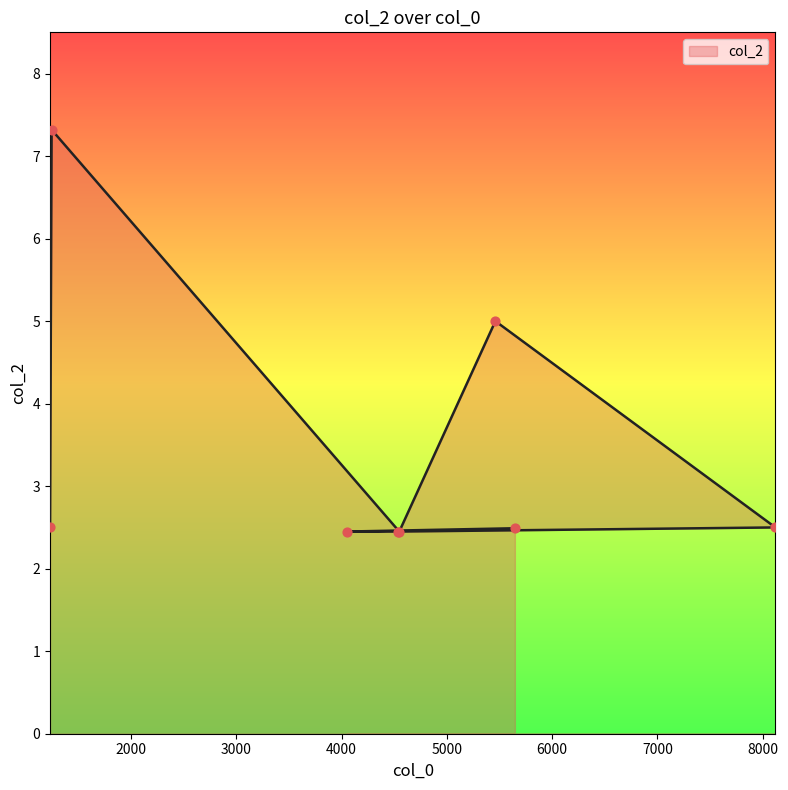

What is the change in value from 1245 to 4534?

-4.9